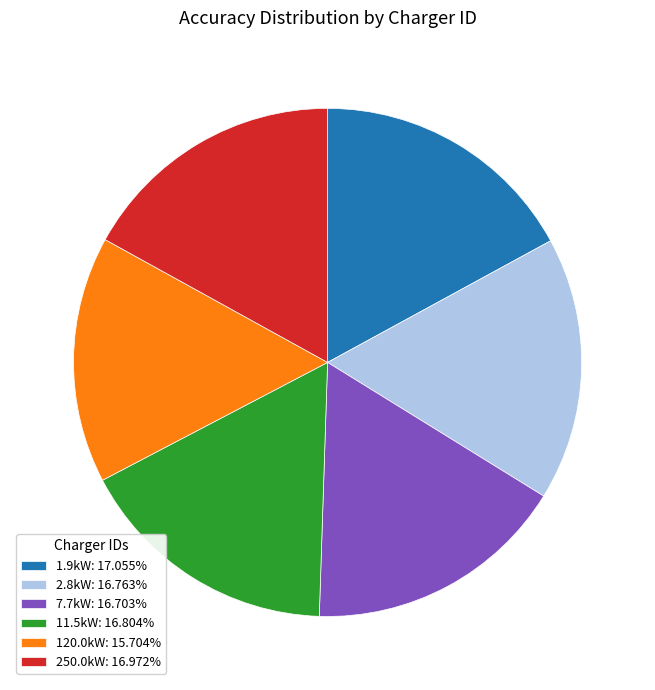

Is there any slice that represents more than half of the pie?

No